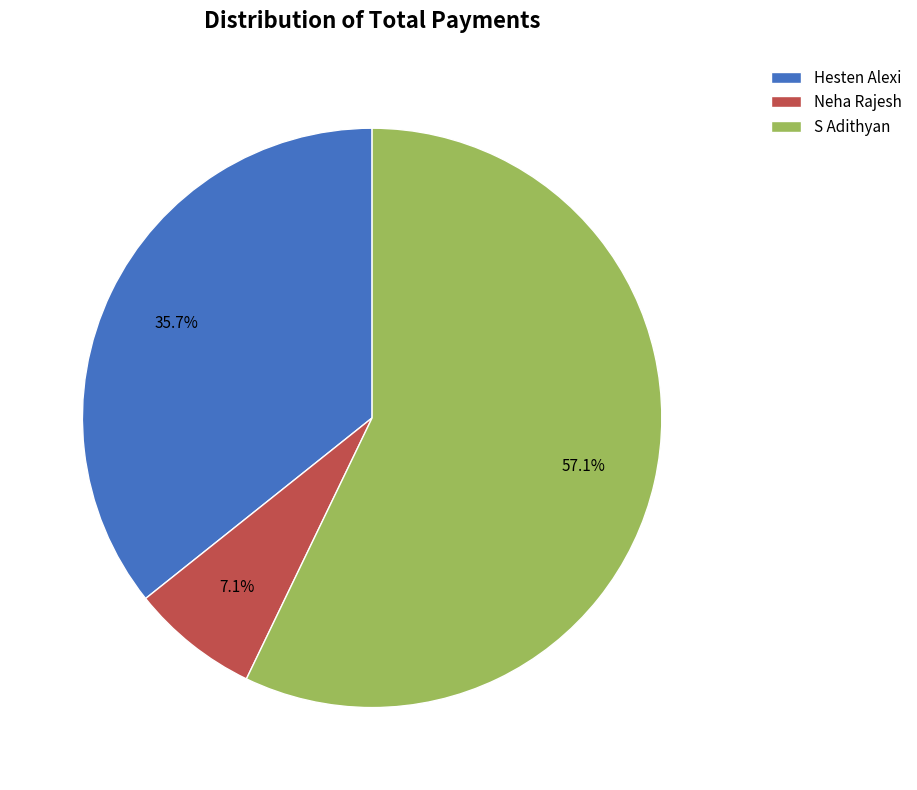

Which has a higher value, S Adithyan or Neha Rajesh?

S Adithyan